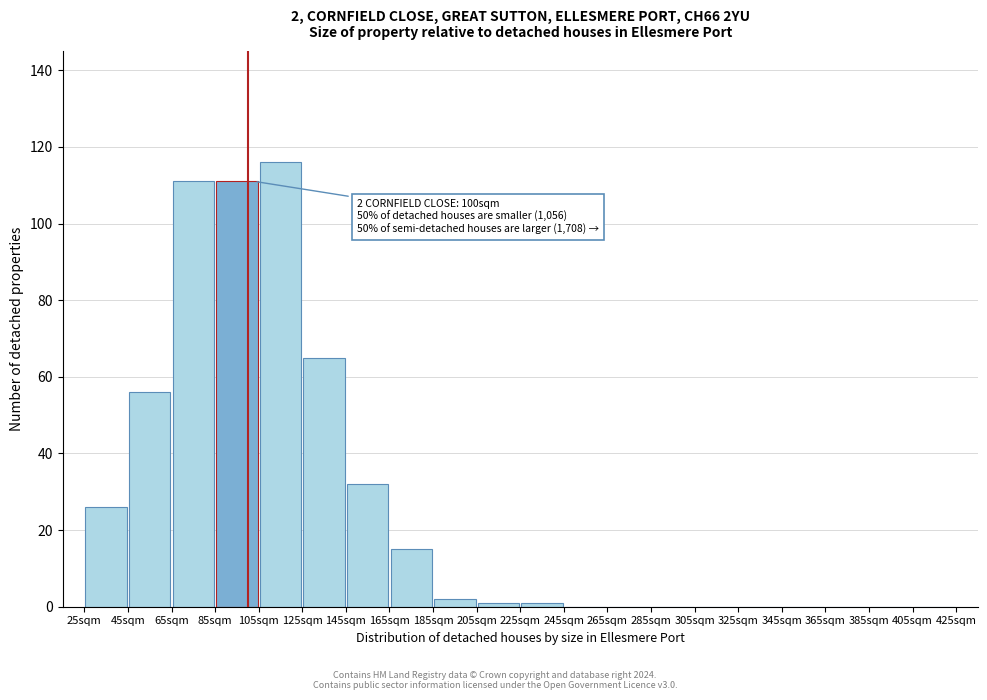

Over which range of the x-axis is the bar tallest?

105 to 125